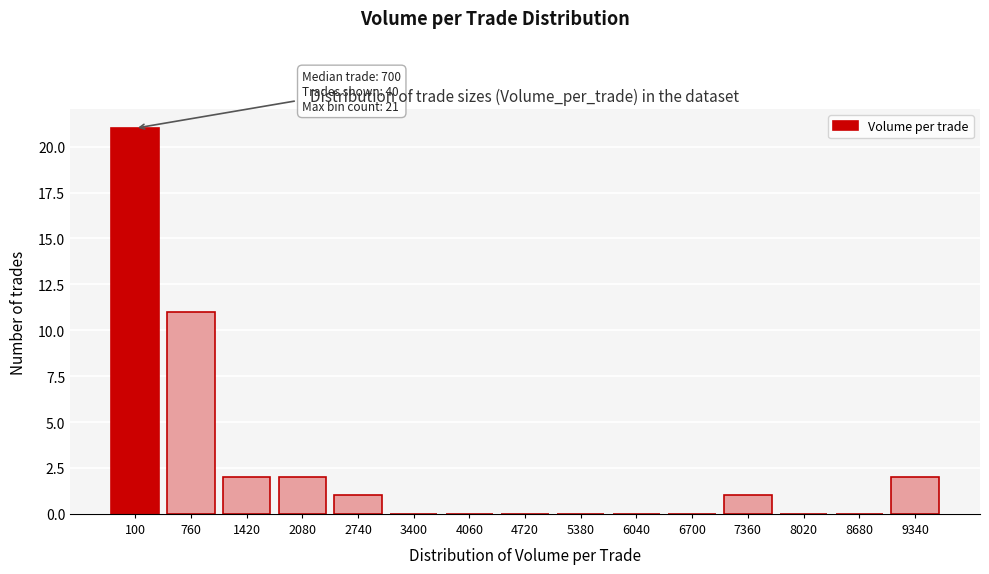

Reading left to right, list all the values displayed in this chart.

100=21	760=11	1420=2	2080=2	2740=1	3400=0	4060=0	4720=0	5380=0	6040=0	6700=0	7360=1	8020=0	8680=0	9340=2